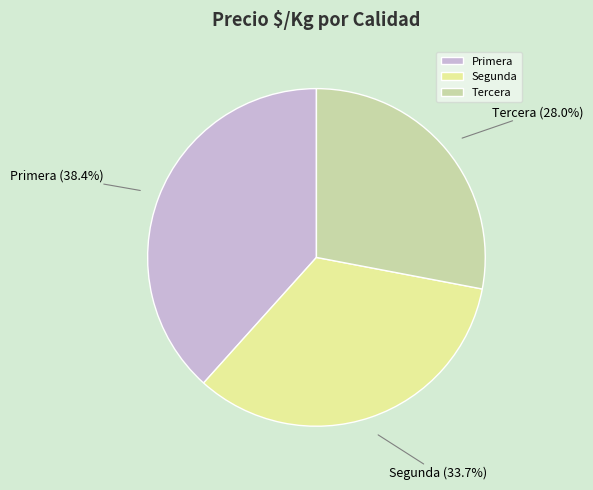

Rank the categories by value from lowest to highest.

Tercera, Segunda, Primera